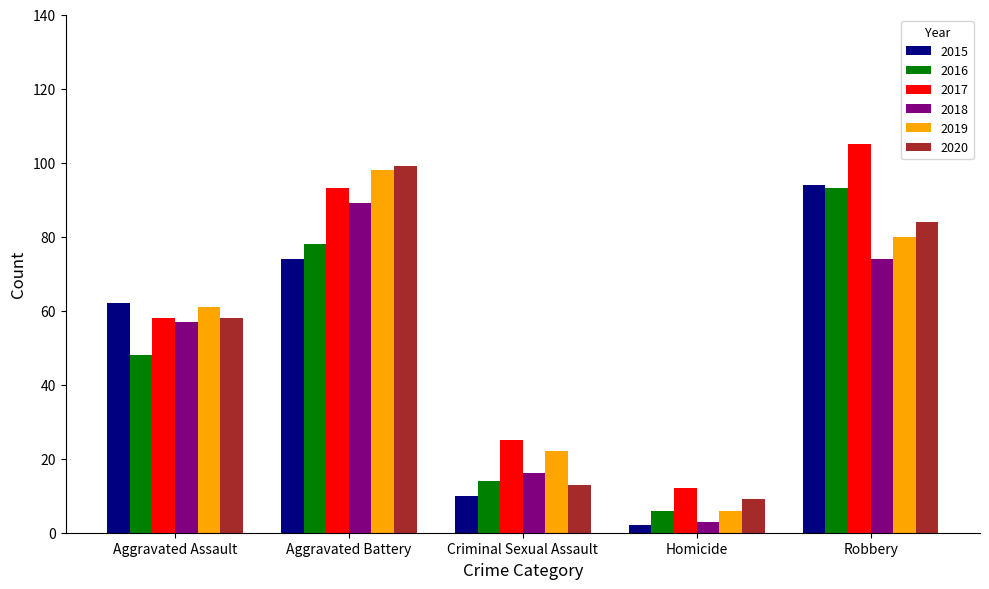

Which series has the largest total across all categories?

2017